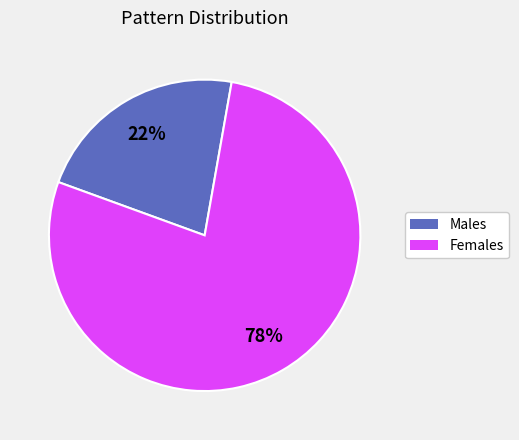

Is there any slice that represents more than half of the pie?

Yes